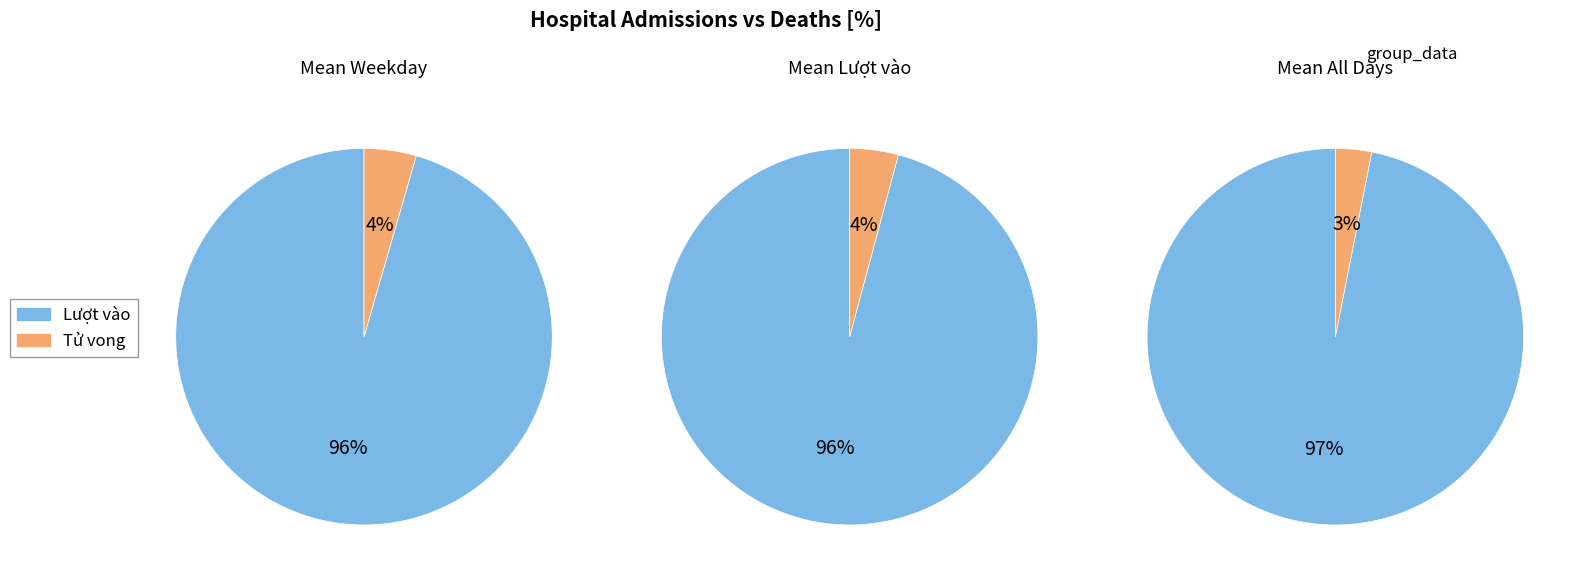

Which series has the largest range (max minus min)?

Luot vao